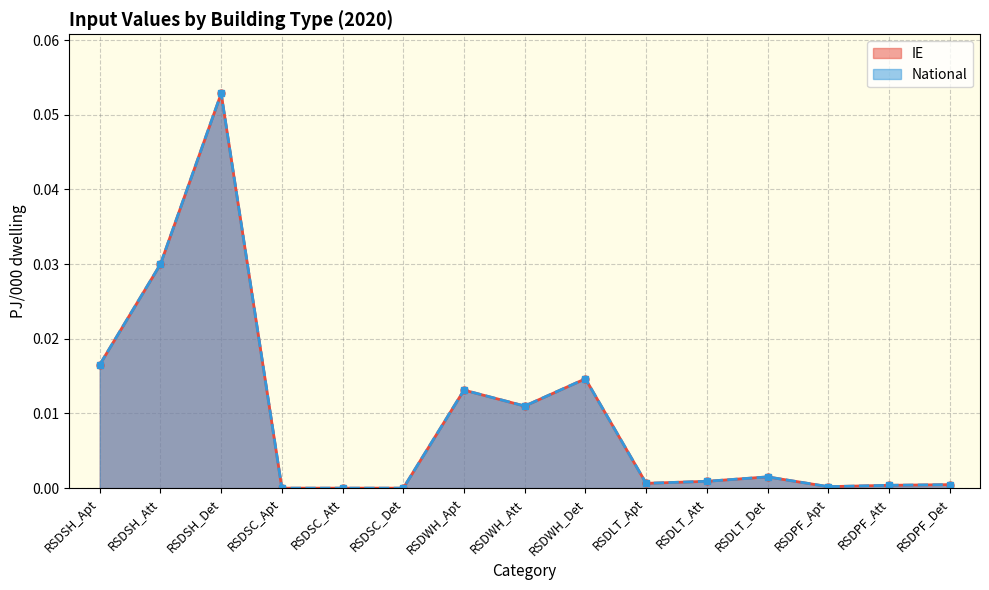

Is it true that IE equals 0.0 at RSDPF_Det?

False